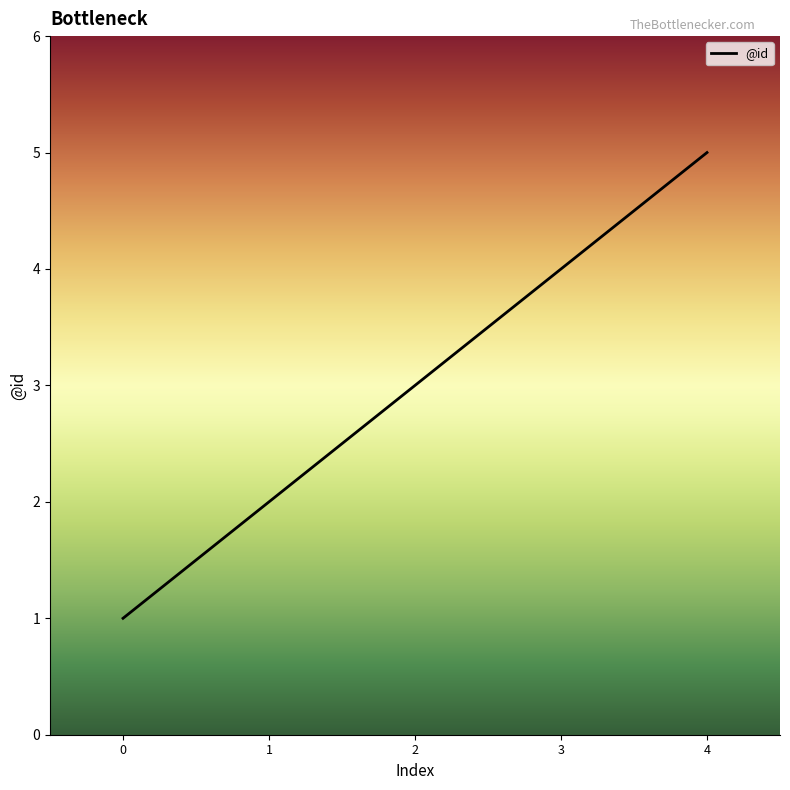

Which has a higher value, 2 or 3?

3